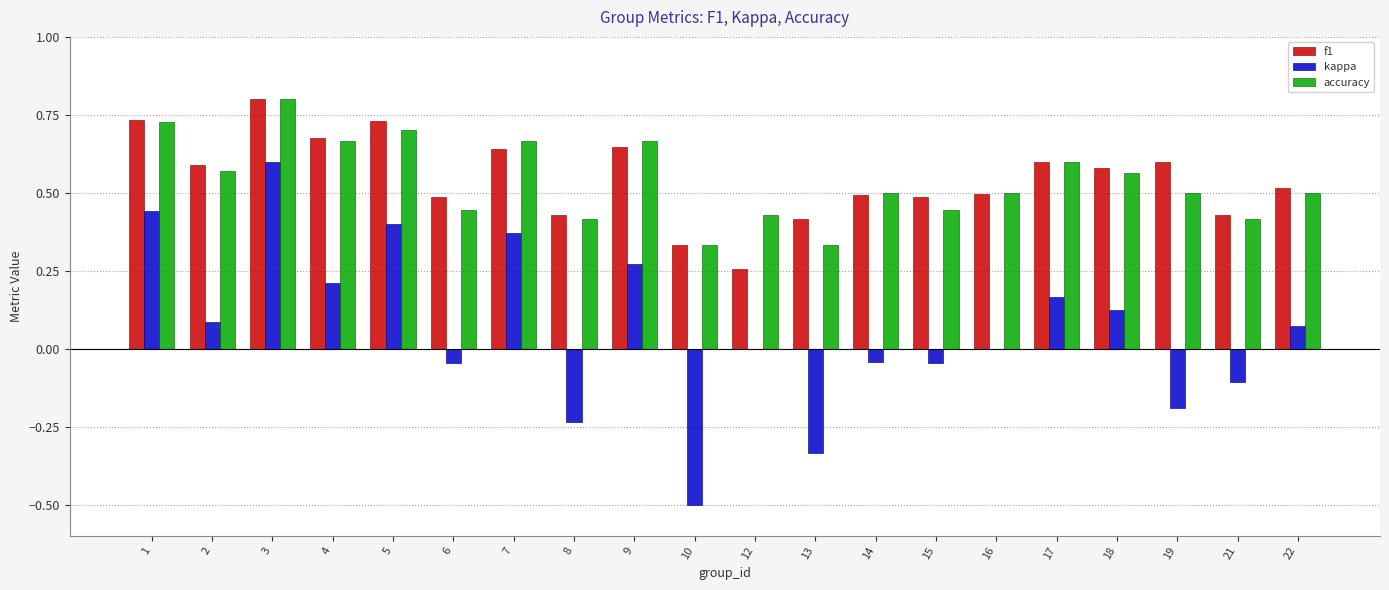

Which category has the highest value in the accuracy series?

3